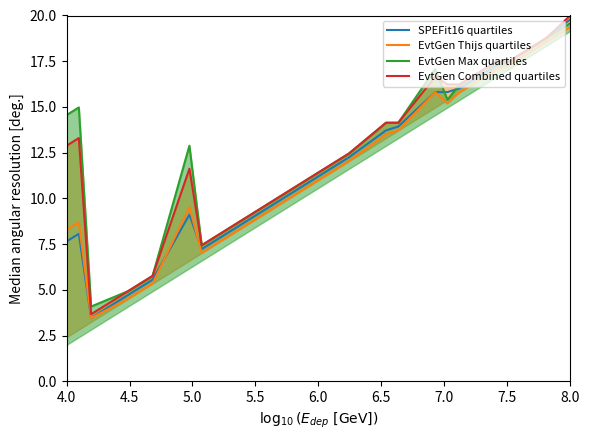

Reading left to right, what are all the values shown in this chart?

SPEFit16 quartiles: 7.7	8.1	3.5	4.7	5.6	9.1	7.2	8.5	9.7	11.0	12.3	13.7	13.9	15.8	15.8	16.0	17.3	17.5	18.7	19.8
EvtGen Thijs quartiles: 8.3	8.7	3.5	4.5	5.3	9.5	7.0	8.3	9.5	10.8	12.0	13.5	13.7	15.8	15.2	15.8	17.1	17.3	18.5	19.4
EvtGen Max quartiles: 14.6	15.0	4.1	4.9	5.8	12.9	7.4	8.7	10.0	11.2	12.5	14.1	14.1	17.1	15.4	16.2	17.5	17.5	18.7	19.6
EvtGen Combined quartiles: 12.9	13.3	3.7	4.9	5.8	11.6	7.4	8.7	10.0	11.2	12.5	14.1	14.1	16.7	16.2	16.2	17.5	17.5	18.7	20.0